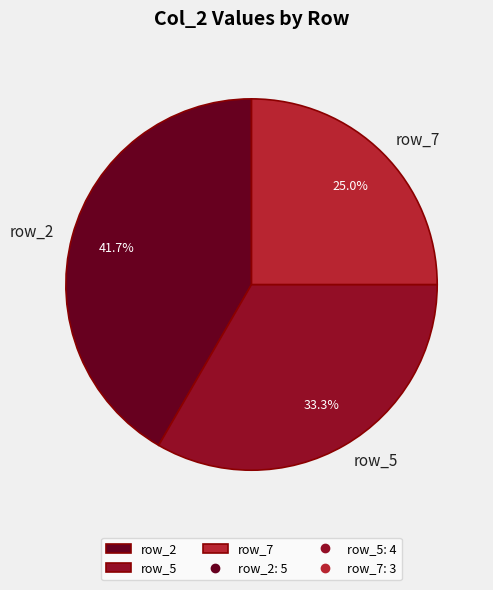

What is the largest slice in the pie chart?

row_2